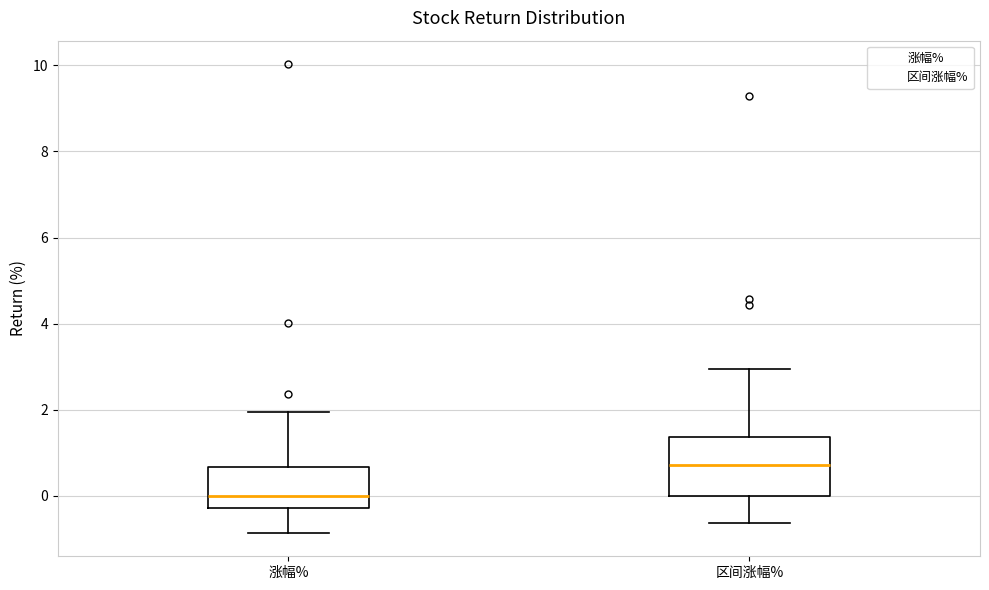

Reading left to right, transcribe this box plot: for each box, give where its median line is, the range the box spans, and where its two whiskers end, as read against the y-axis. The values are not printed on the chart, so give them approximately, as read against the axis.

涨幅%: median 0.0, box -0.2 to 0.6, whiskers -0.8 to 2.0
区间涨幅%: median 0.8, box 0.0 to 1.4, whiskers -0.6 to 3.0